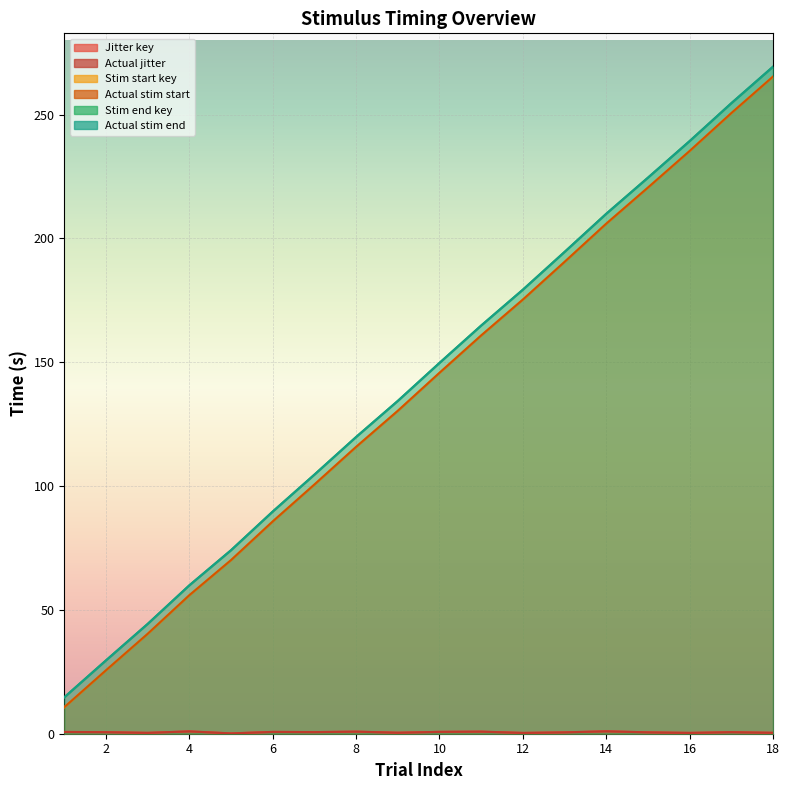

True or false: Stim end key has a value of 239.3 at 16.

True